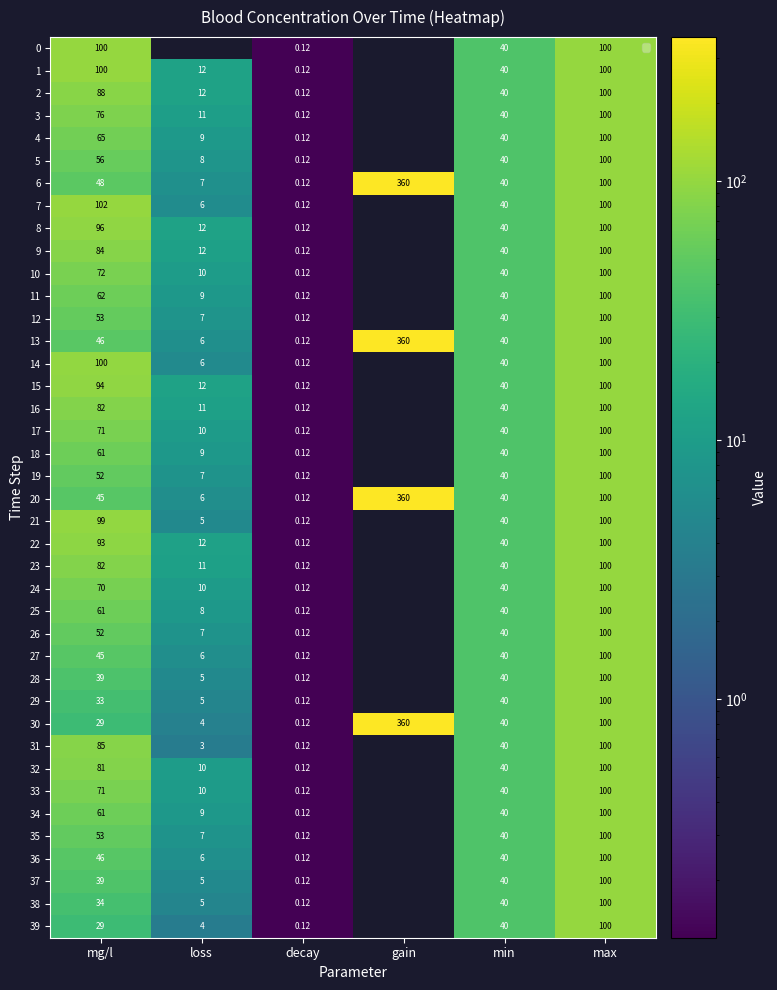

At which label does 6 reach its peak?

gain